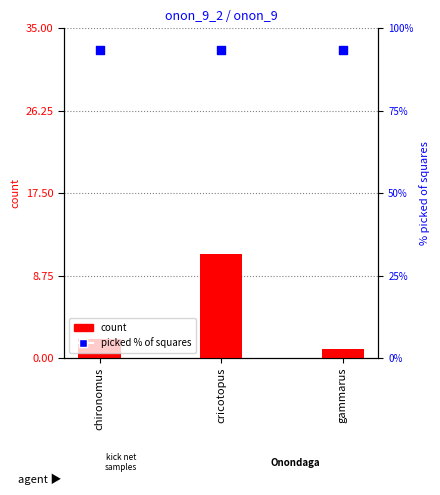

At which category is the sum across all series the highest?

cricotopus